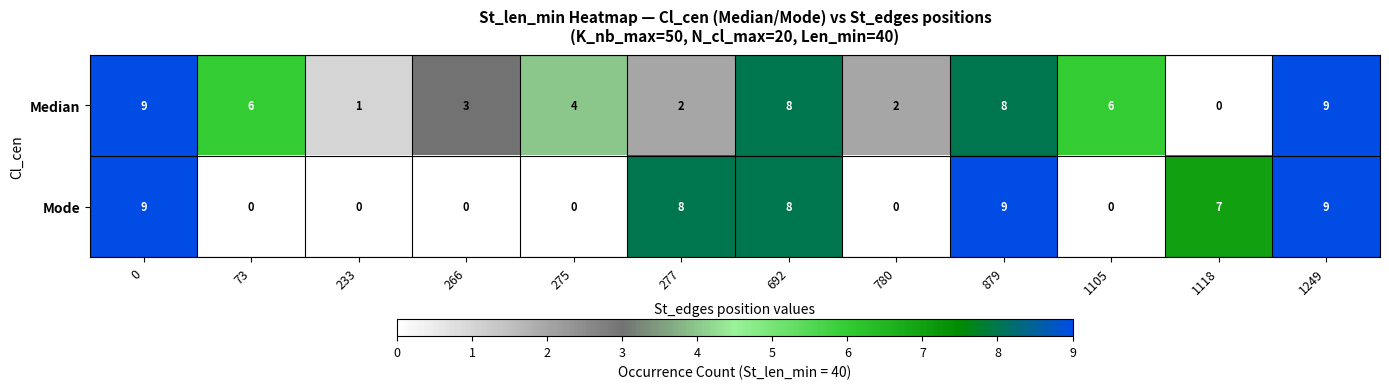

Rank the series at 266 from lowest to highest value.

Mode, Median